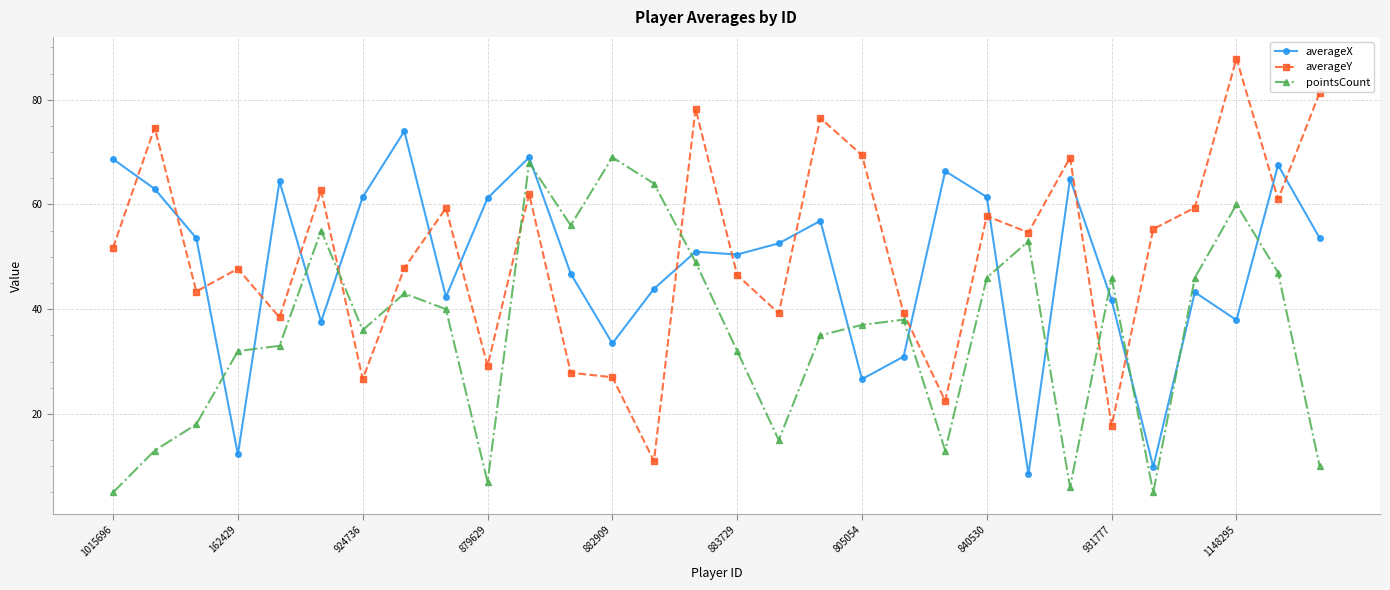

Which series has the largest range (max minus min)?

averageY